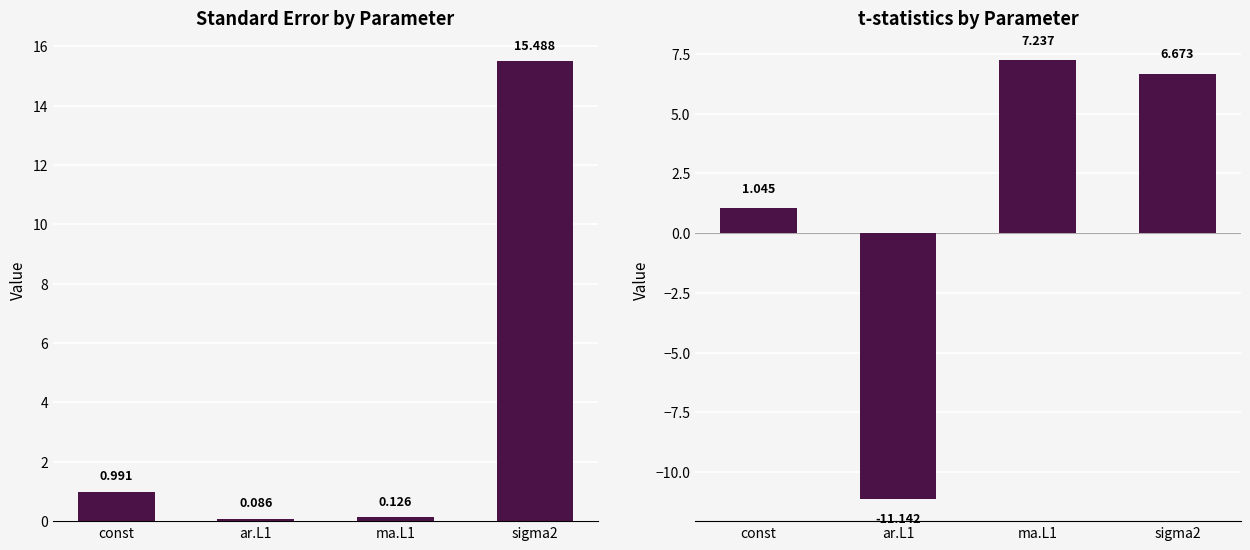

Rank the series by their maximum value, from highest to lowest.

Standard Error, t-statistics